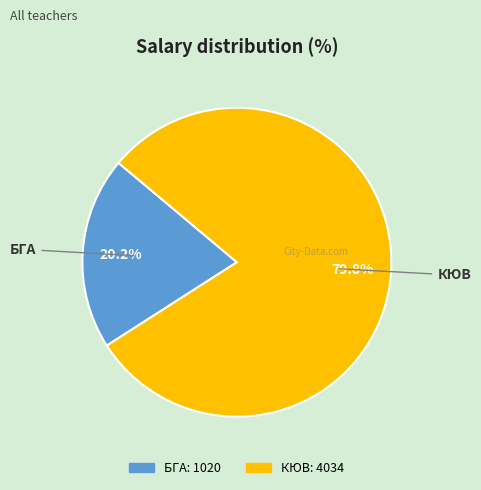

Count the number of slices in the pie.

2